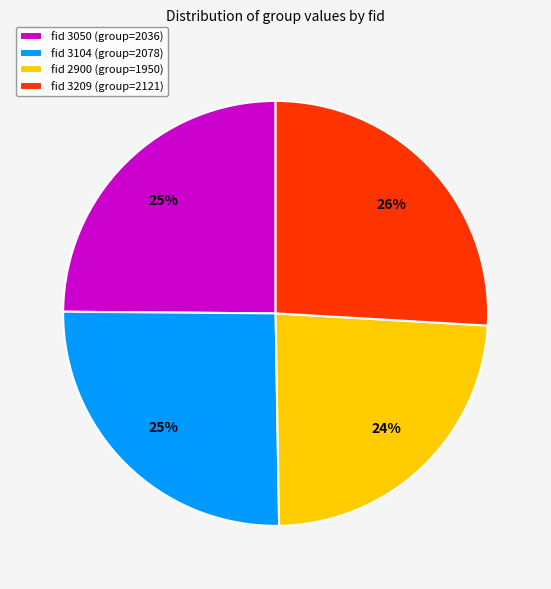

Between fid 3209 (group=2121) and fid 3050 (group=2036), which is larger?

fid 3209 (group=2121)